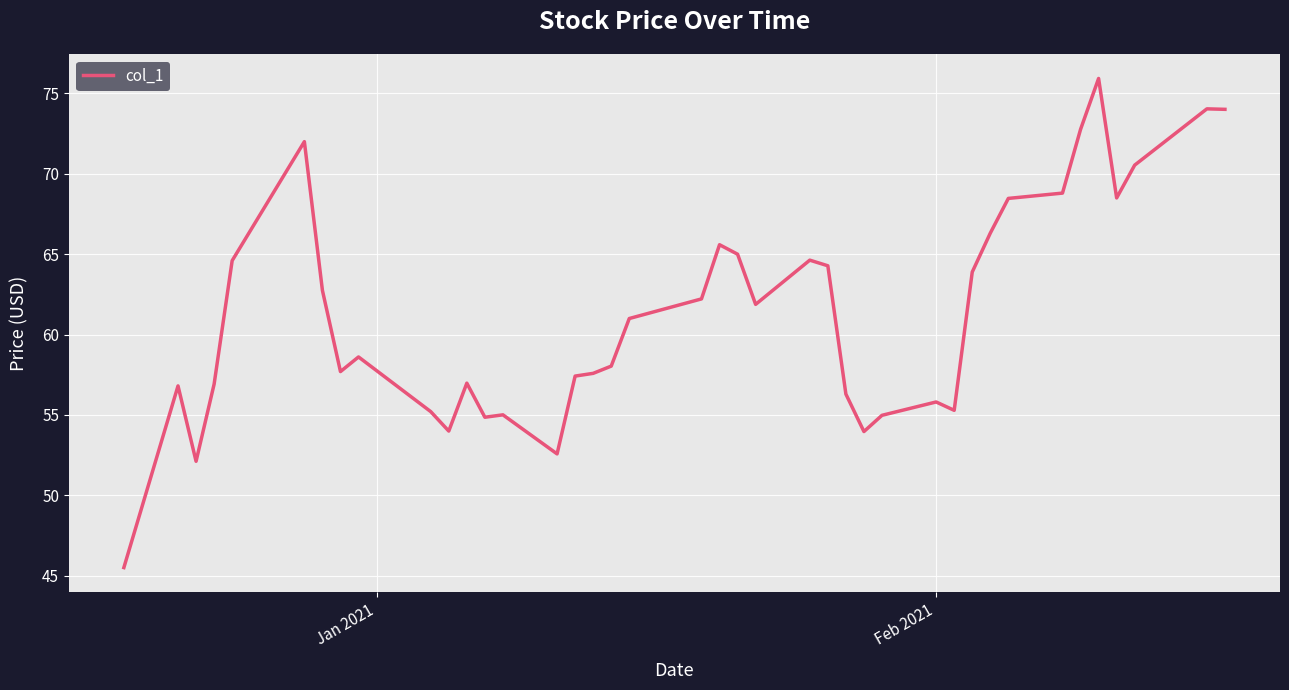

What is the difference between the maximum and minimum values?

30.4